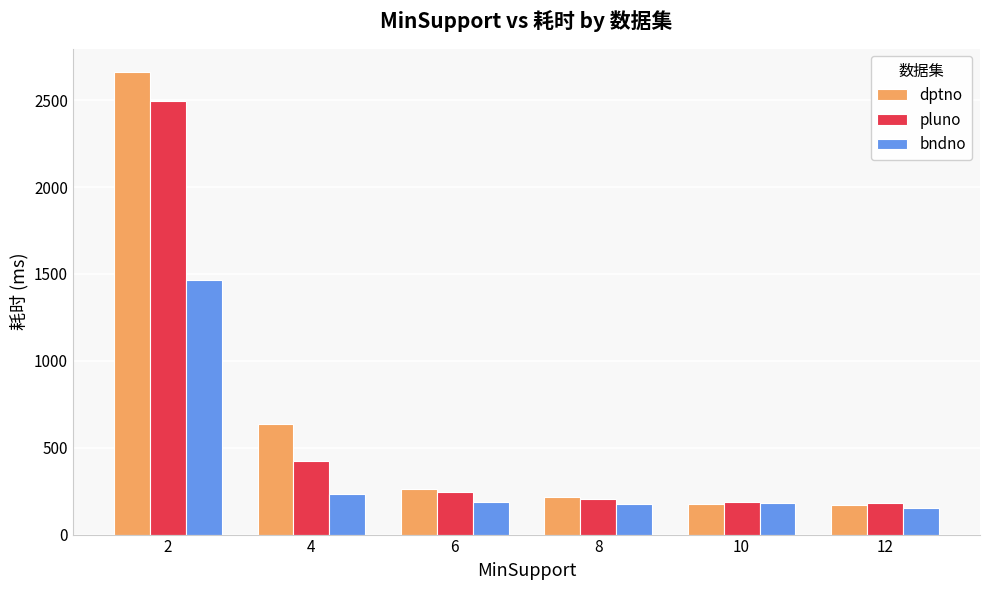

What is the value of the pluno bar at the 4th from the left?

204